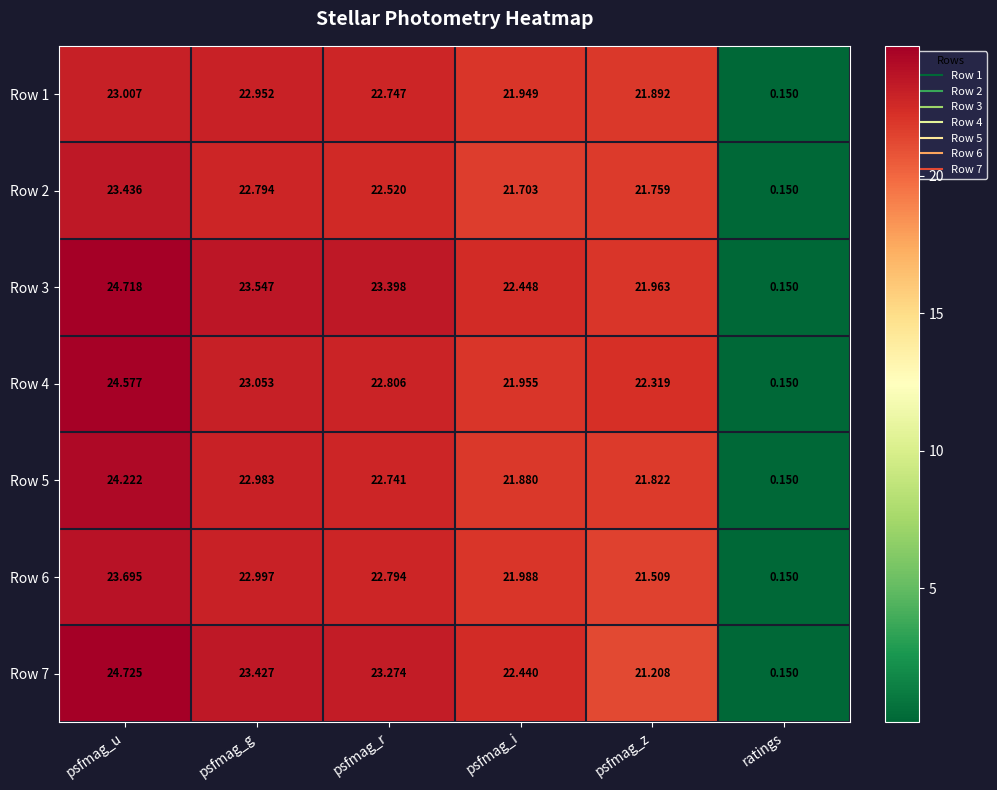

List the labels in order of Row 2 value, largest first.

psfmag_u, psfmag_g, psfmag_r, psfmag_z, psfmag_i, ratings